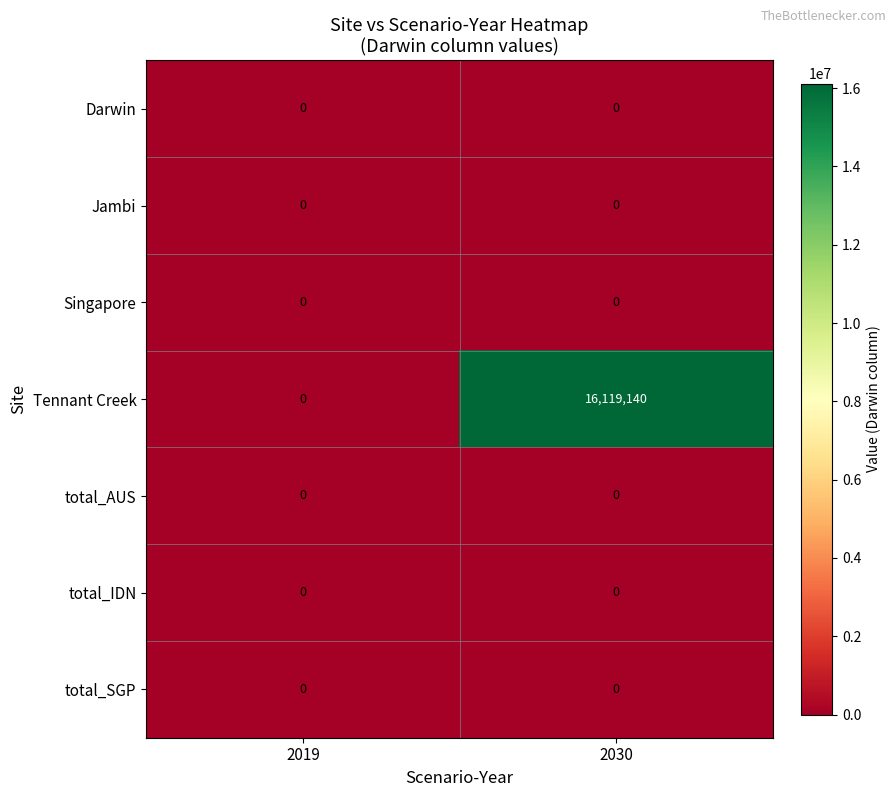

Between 2019 and 2030, which series saw the biggest shift?

Tennant Creek